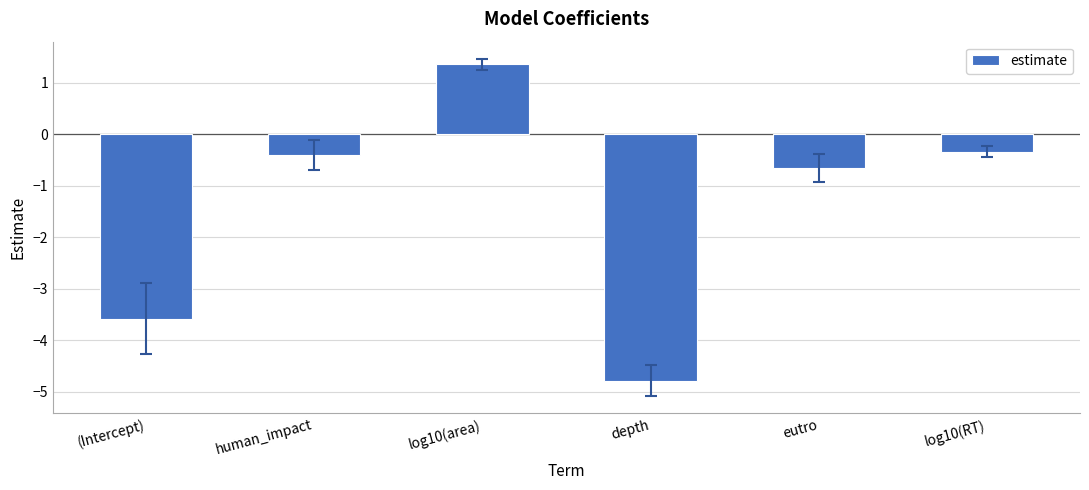

True or false: the data shows -2.1 at (Intercept).

False